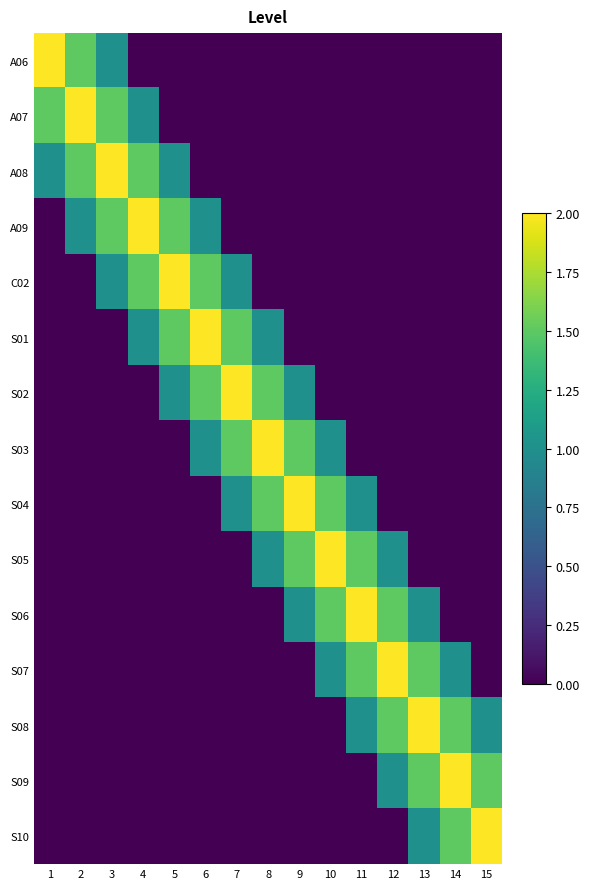

Rank the series by their maximum value, from highest to lowest.

A06, A07, A08, A09, C02, S01, S02, S03, S04, S05, S06, S07, S08, S09, S10